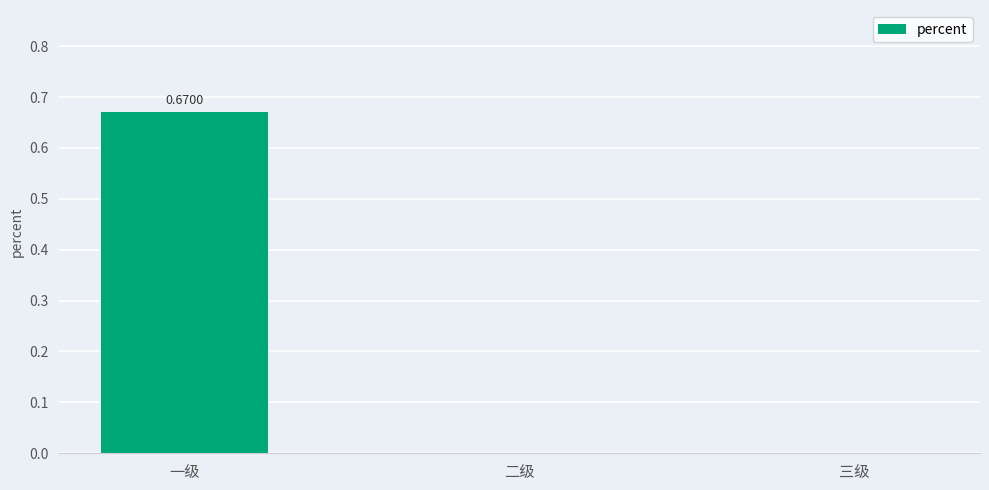

Which label corresponds to the largest value in the chart?

一级